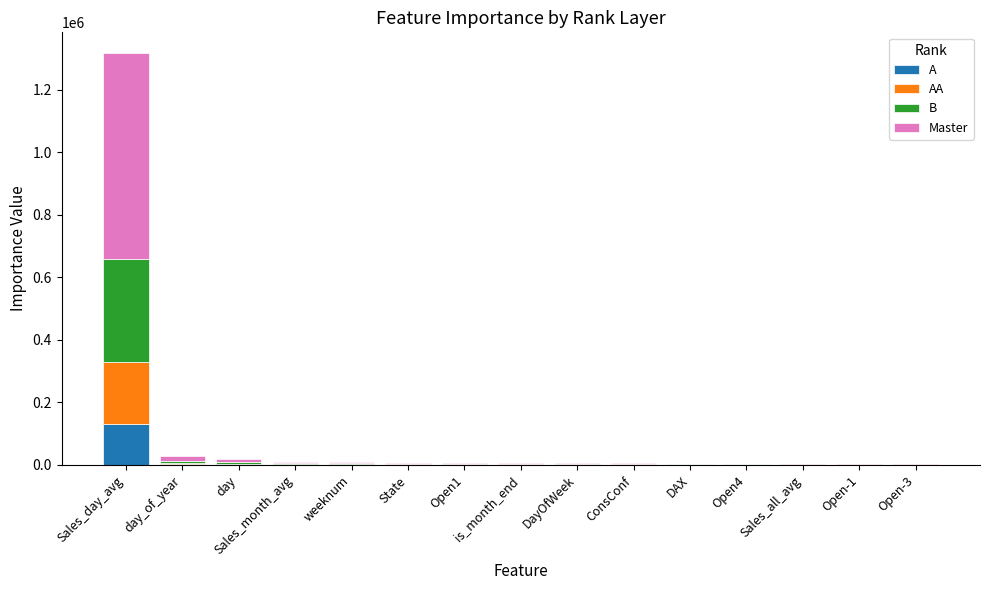

What is the highest value of the A series?

131716.8